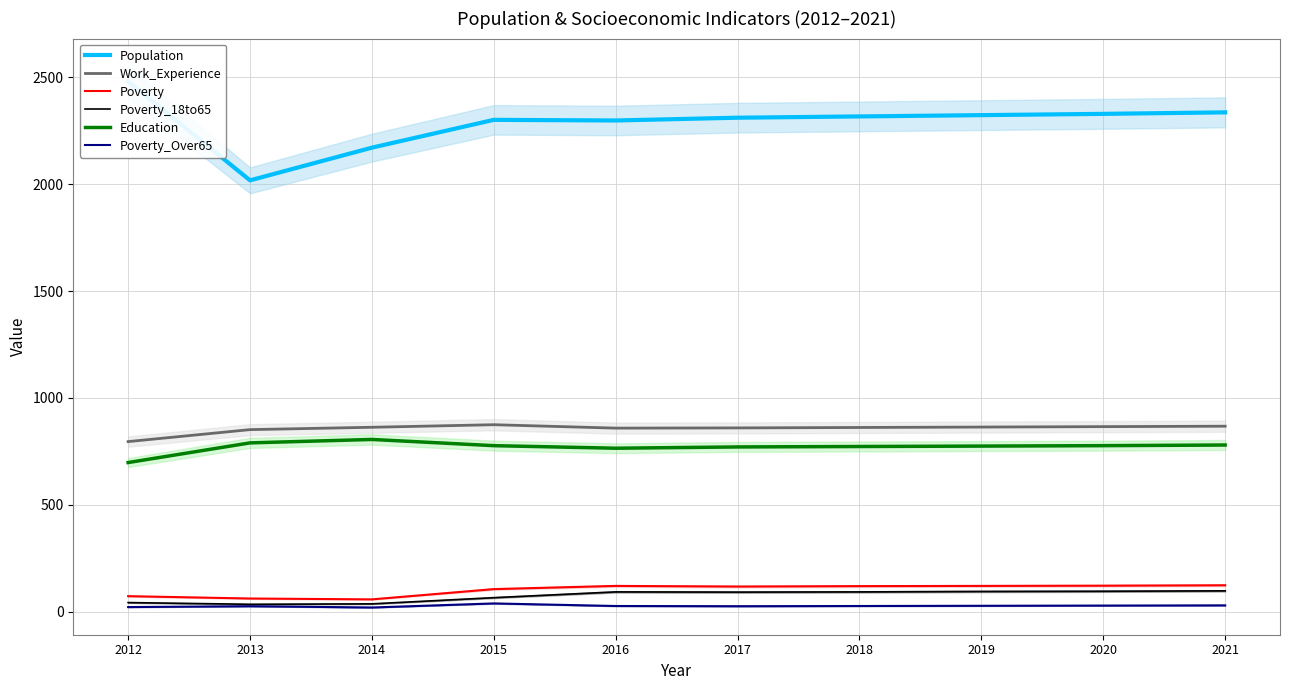

List the series in order of their peak value, highest first.

Population, Work_Experience, Education, Poverty, Poverty_18to65, Poverty_Over65